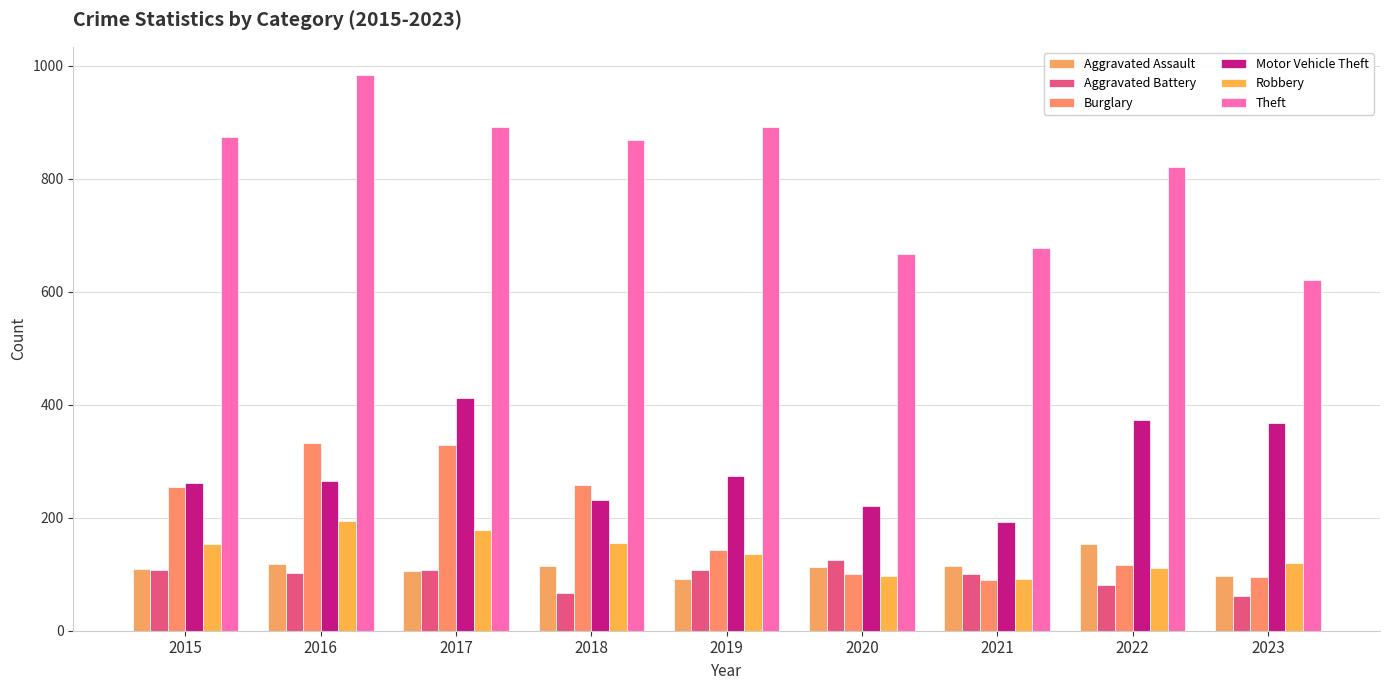

Is it true that Motor Vehicle Theft equals 234 at 2023?

False